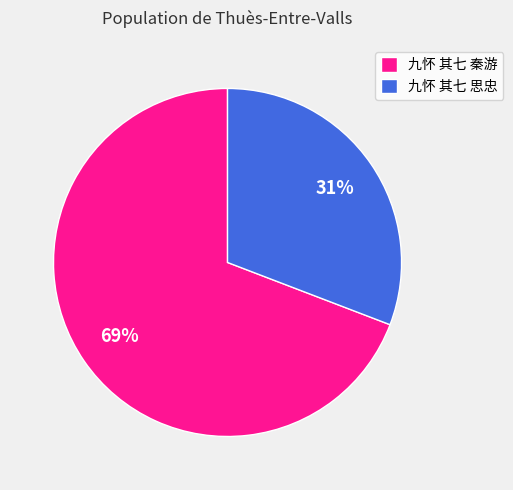

Does 九怀 其七 思忠 represent more than half of the total?

No